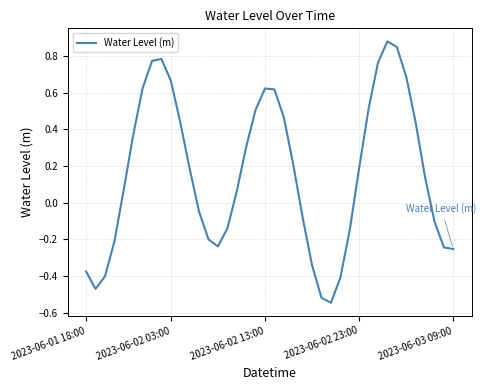

What is the difference between the maximum and minimum values?

1.4